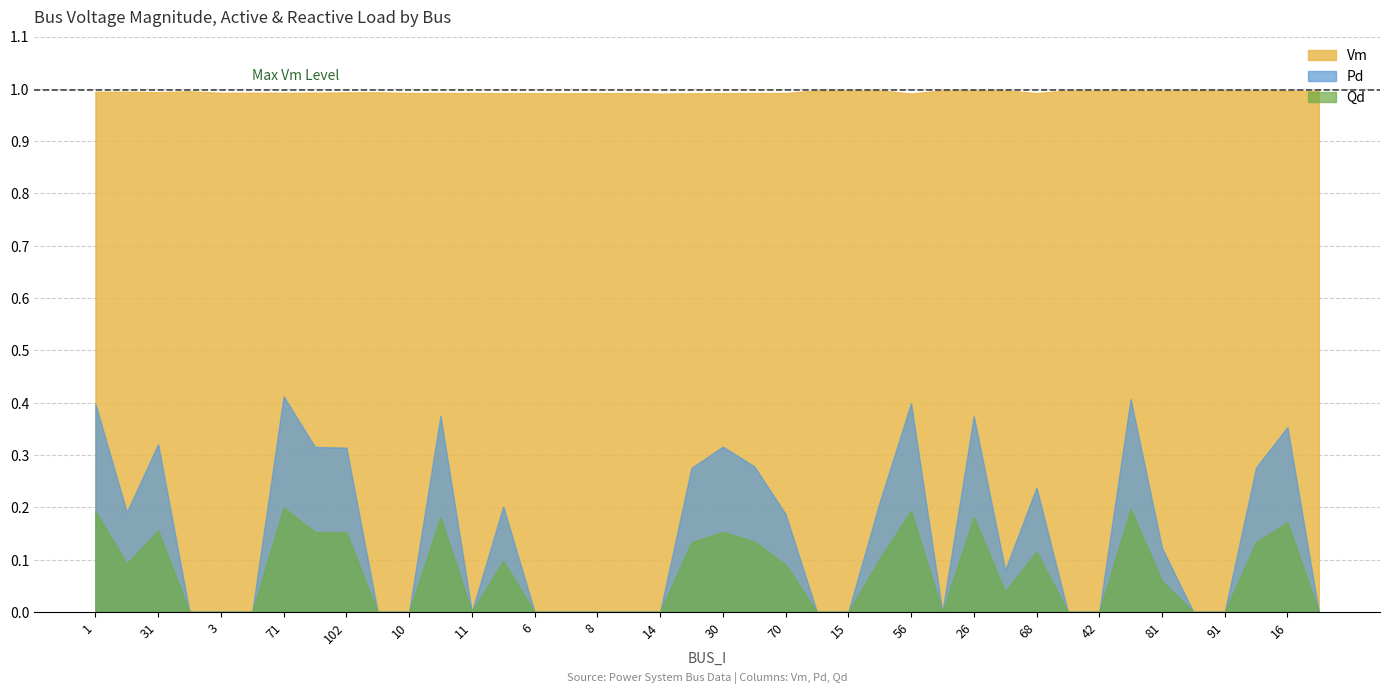

What is the total value across all series at 87?

1.1